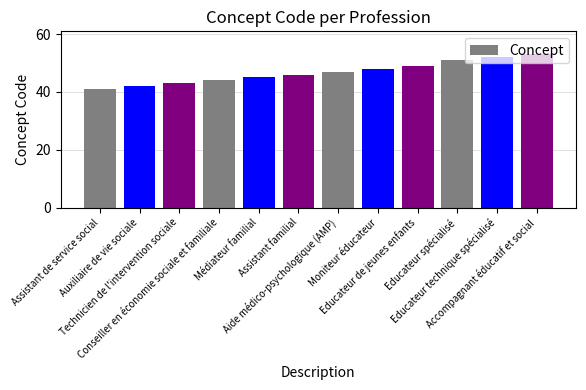

At which label is the value closest to 47?

Aide médico-psychologique (AMP)